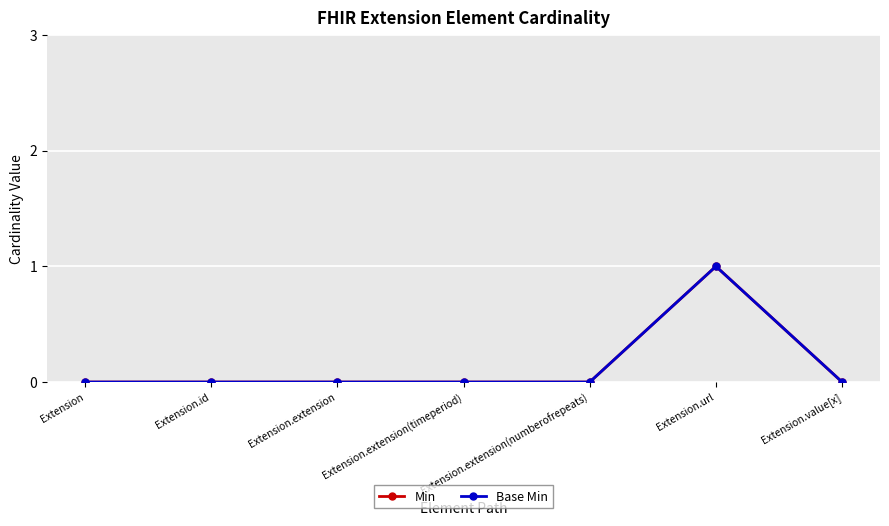

What is the label of the 3rd point from the right?

Extension.extension(numberofrepeats)